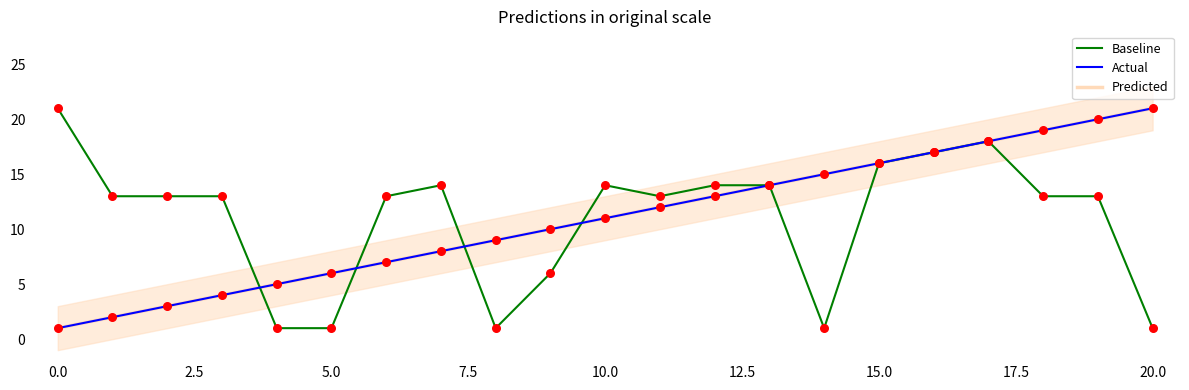

What are all the series names shown in the legend?

Baseline, Actual, Predicted